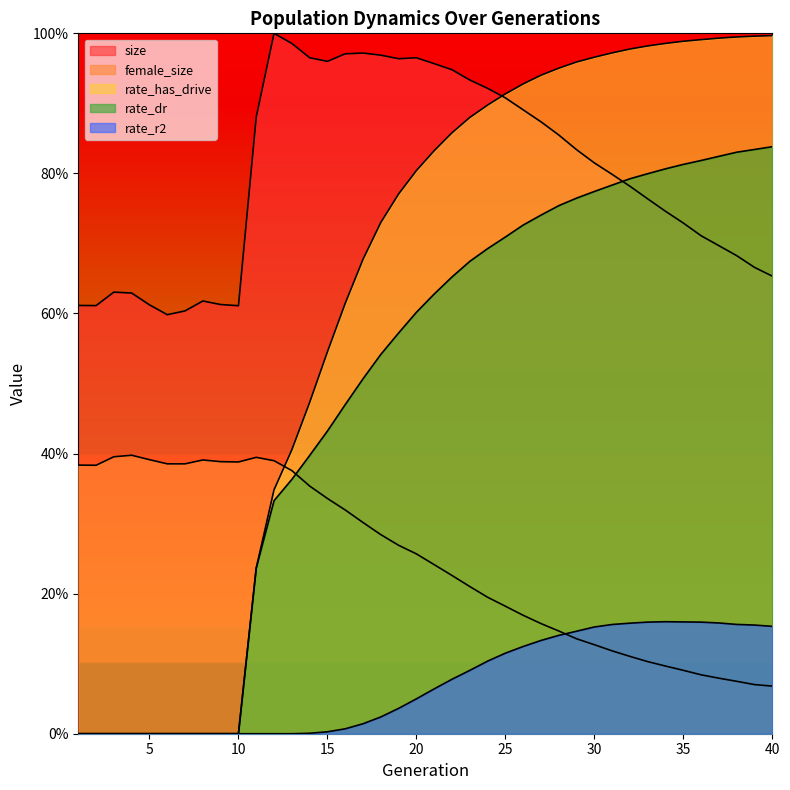

At which label is rate_r2 closest to 0?

1